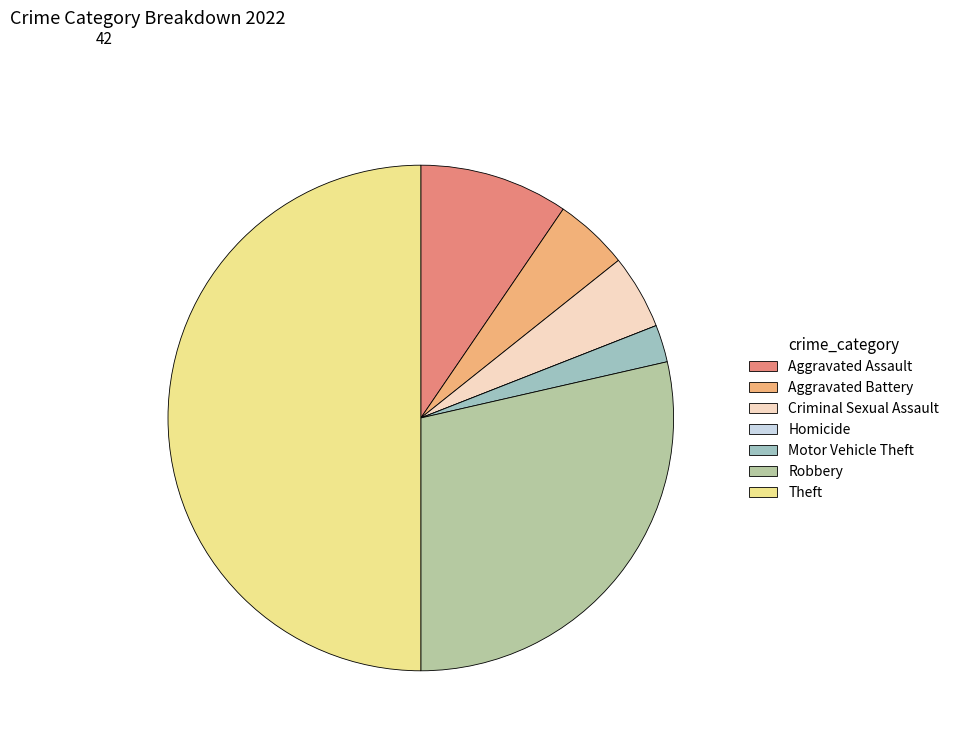

The Aggravated Battery slice represents 5% of the pie. True or false?

True